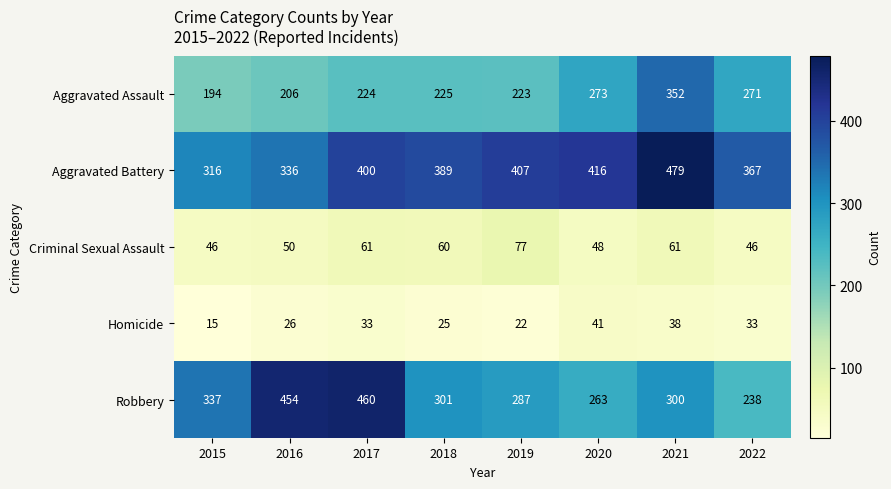

How many categories are shown in the chart?

8